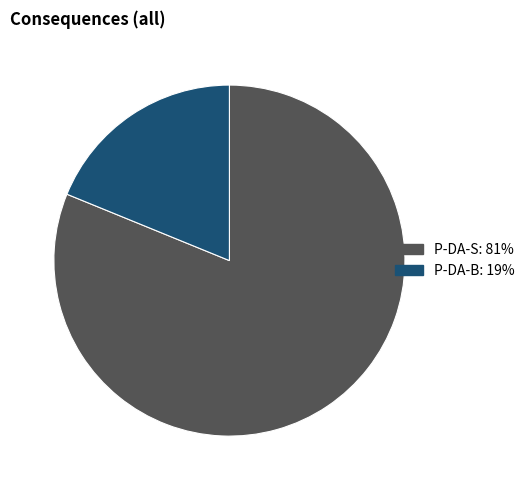

Approximately how many times larger is the value at P-DA-S compared to P-DA-B?

4.3